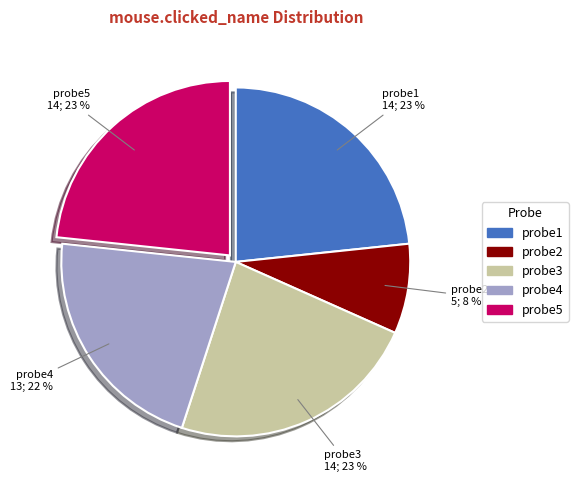

What percentage is the probe2 slice, to the nearest percent?

8%